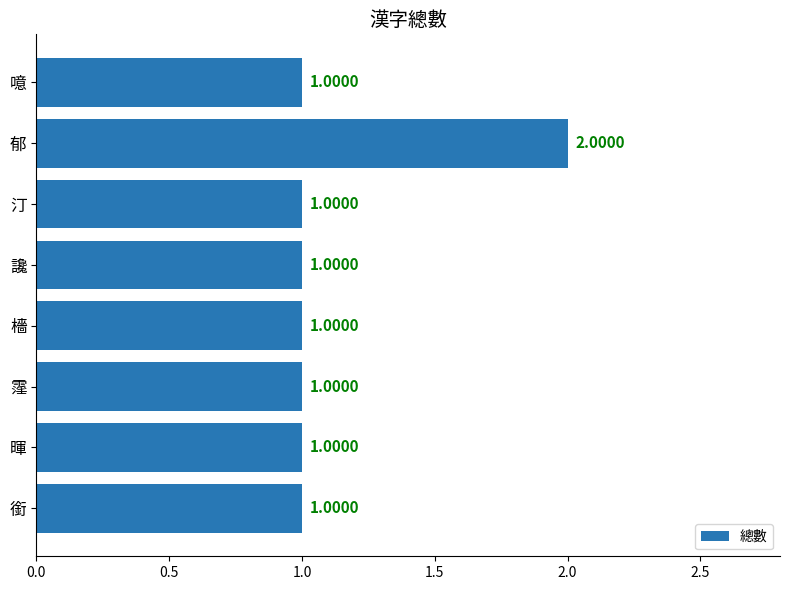

What is the difference between the maximum and minimum values?

1